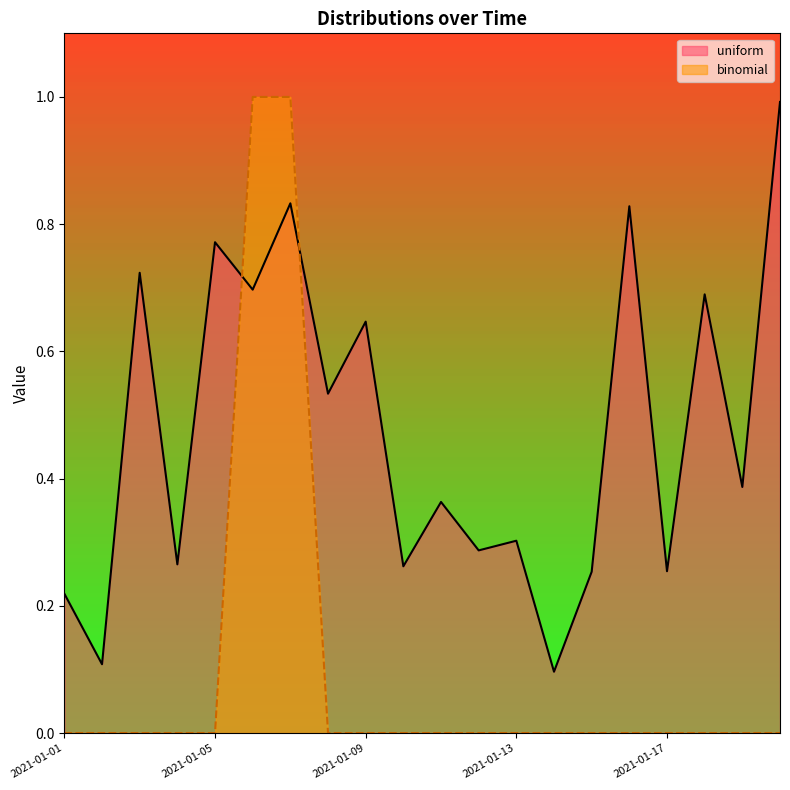

Reading right to left, transcribe all the data shown in this chart.

uniform: 2021-01-20=1.0	2021-01-19=0.4	2021-01-18=0.7	2021-01-17=0.3	2021-01-16=0.8	2021-01-15=0.3	2021-01-14=0.1	2021-01-13=0.3	2021-01-12=0.3	2021-01-11=0.4	2021-01-10=0.3	2021-01-09=0.6	2021-01-08=0.5	2021-01-07=0.8	2021-01-06=0.7	2021-01-05=0.8	2021-01-04=0.3	2021-01-03=0.7	2021-01-02=0.1	2021-01-01=0.2
binomial: 2021-01-20=0.0	2021-01-19=0.0	2021-01-18=0.0	2021-01-17=0.0	2021-01-16=0.0	2021-01-15=0.0	2021-01-14=0.0	2021-01-13=0.0	2021-01-12=0.0	2021-01-11=0.0	2021-01-10=0.0	2021-01-09=0.0	2021-01-08=0.0	2021-01-07=1.0	2021-01-06=1.0	2021-01-05=0.0	2021-01-04=0.0	2021-01-03=0.0	2021-01-02=0.0	2021-01-01=0.0